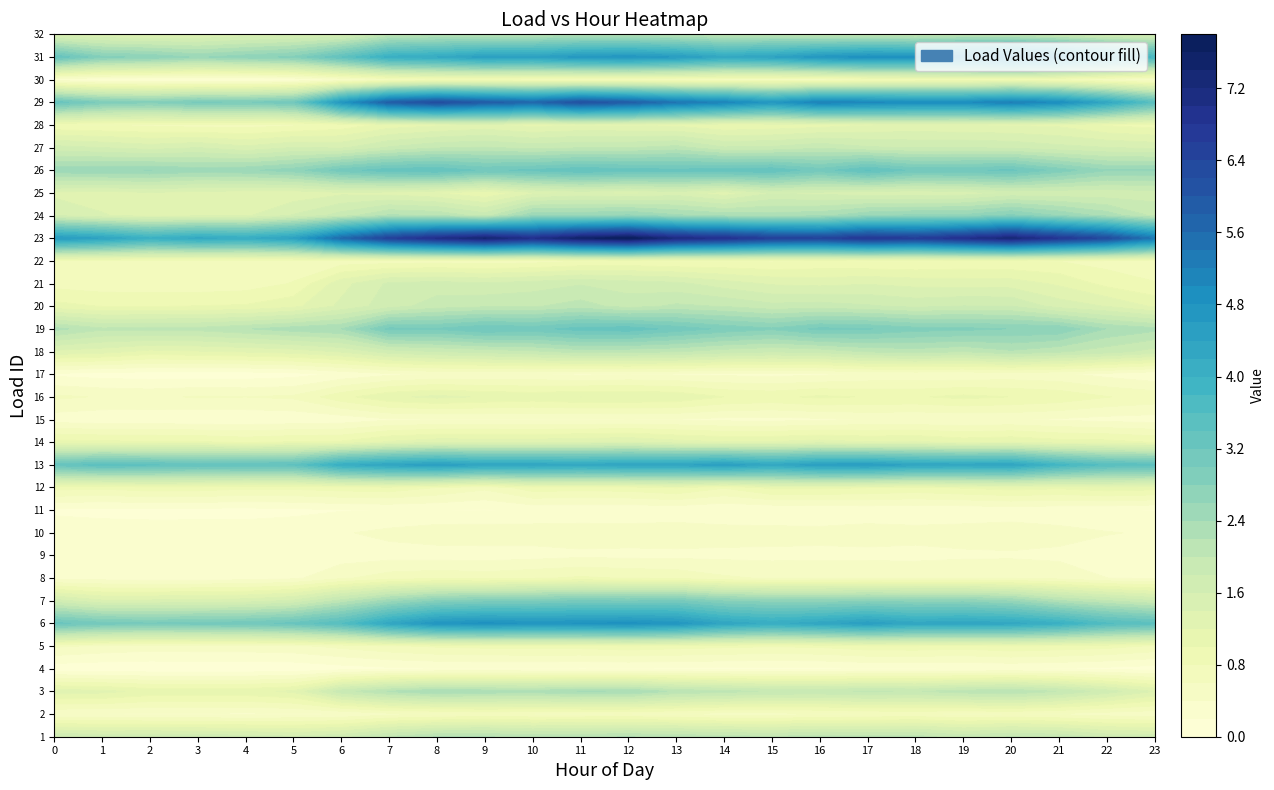

Reading left to right, list all the values displayed in this chart.

1: 0=1.8	1=1.7	2=1.8	3=1.7	4=1.7	5=1.6	6=1.7	7=2.0	8=2.2	9=2.2	10=2.1	11=2.2	12=2.2	13=2.1	14=2.1	15=2.0	16=2.1	17=2.1	18=2.1	19=1.9	20=2.0	21=1.9	22=1.7	23=1.7
2: 0=0.4	1=0.4	2=0.4	3=0.4	4=0.4	5=0.4	6=0.4	7=0.5	8=0.6	9=0.6	10=0.6	11=0.6	12=0.6	13=0.6	14=0.5	15=0.5	16=0.6	17=0.6	18=0.6	19=0.6	20=0.6	21=0.6	22=0.5	23=0.5
3: 0=1.3	1=1.3	2=1.1	3=1.1	4=1.1	5=1.2	6=1.9	7=2.2	8=2.4	9=2.3	10=2.3	11=2.4	12=2.4	13=2.2	14=2.1	15=2.0	16=2.0	17=2.0	18=2.0	19=2.1	20=2.2	21=2.0	22=1.7	23=1.4
4: 0=0.1	1=0.0	2=0.0	3=0.0	4=0.0	5=0.1	6=0.1	7=0.2	8=0.2	9=0.2	10=0.2	11=0.2	12=0.2	13=0.2	14=0.2	15=0.2	16=0.2	17=0.2	18=0.2	19=0.2	20=0.2	21=0.2	22=0.1	23=0.1
5: 0=0.6	1=0.6	2=0.5	3=0.5	4=0.5	5=0.5	6=0.7	7=0.8	8=0.8	9=0.9	10=0.9	11=0.9	12=0.9	13=0.9	14=0.8	15=0.8	16=0.8	17=0.9	18=0.9	19=0.9	20=1.0	21=0.9	22=0.9	23=0.8
6: 0=3.3	1=3.1	2=3.0	3=3.1	4=3.1	5=3.3	6=3.6	7=4.3	8=4.7	9=4.9	10=4.8	11=4.8	12=4.9	13=4.7	14=4.3	15=4.1	16=4.3	17=4.5	18=4.3	19=4.3	20=4.3	21=4.0	22=3.6	23=3.5
7: 0=1.7	1=1.4	2=1.4	3=1.5	4=1.5	5=1.6	6=2.1	7=2.5	8=2.8	9=2.9	10=2.9	11=3.0	12=3.0	13=3.0	14=2.8	15=2.7	16=2.7	17=2.8	18=2.7	19=2.7	20=2.6	21=2.2	22=2.0	23=1.8
8: 0=0.3	1=0.3	2=0.3	3=0.3	4=0.3	5=0.4	6=0.6	7=0.7	8=0.8	9=0.7	10=0.8	11=0.8	12=0.8	13=0.8	14=0.6	15=0.6	16=0.6	17=0.6	18=0.6	19=0.6	20=0.6	21=0.5	22=0.4	23=0.4
9: 0=0.3	1=0.3	2=0.3	3=0.3	4=0.3	5=0.3	6=0.3	7=0.3	8=0.3	9=0.3	10=0.3	11=0.4	12=0.3	13=0.3	14=0.3	15=0.3	16=0.3	17=0.3	18=0.3	19=0.4	20=0.4	21=0.4	22=0.3	23=0.3
10: 0=0.3	1=0.3	2=0.3	3=0.3	4=0.3	5=0.3	6=0.4	7=0.4	8=0.5	9=0.5	10=0.5	11=0.5	12=0.5	13=0.5	14=0.5	15=0.5	16=0.5	17=0.5	18=0.5	19=0.5	20=0.5	21=0.5	22=0.4	23=0.4
11: 0=0.2	1=0.1	2=0.1	3=0.1	4=0.1	5=0.1	6=0.2	7=0.2	8=0.2	9=0.2	10=0.2	11=0.2	12=0.2	13=0.2	14=0.2	15=0.2	16=0.2	17=0.3	18=0.2	19=0.2	20=0.3	21=0.2	22=0.2	23=0.2
12: 0=0.9	1=0.8	2=0.9	3=0.9	4=0.8	5=0.9	6=0.9	7=0.9	8=0.8	9=0.6	10=0.9	11=0.9	12=0.9	13=1.0	14=0.8	15=1.1	16=1.1	17=1.0	18=1.0	19=1.0	20=1.1	21=1.0	22=1.1	23=1.1
13: 0=3.3	1=3.5	2=3.4	3=3.3	4=3.4	5=3.4	6=4.1	7=4.3	8=4.5	9=4.3	10=4.3	11=4.3	12=4.3	13=4.3	14=4.5	15=4.3	16=4.5	17=4.5	18=4.3	19=4.3	20=4.3	21=3.9	22=3.5	23=3.5
14: 0=1.1	1=1.0	2=1.0	3=1.0	4=1.0	5=1.0	6=1.0	7=1.2	8=1.3	9=1.3	10=1.3	11=1.4	12=1.4	13=1.3	14=1.2	15=1.2	16=1.3	17=1.2	18=1.2	19=1.1	20=1.2	21=1.1	22=1.1	23=1.0
15: 0=0.3	1=0.3	2=0.3	3=0.2	4=0.2	5=0.3	6=0.3	7=0.4	8=0.4	9=0.4	10=0.4	11=0.4	12=0.4	13=0.4	14=0.3	15=0.3	16=0.4	17=0.4	18=0.4	19=0.4	20=0.4	21=0.4	22=0.3	23=0.3
16: 0=0.6	1=0.6	2=0.6	3=0.6	4=0.6	5=0.6	6=0.9	7=1.2	8=1.2	9=1.2	10=1.1	11=1.2	12=1.2	13=1.2	14=1.0	15=1.0	16=1.0	17=1.0	18=1.0	19=1.1	20=1.0	21=0.9	22=0.8	23=0.7
17: 0=0.2	1=0.1	2=0.1	3=0.1	4=0.1	5=0.1	6=0.2	7=0.4	8=0.4	9=0.4	10=0.4	11=0.4	12=0.4	13=0.4	14=0.4	15=0.3	16=0.4	17=0.4	18=0.4	19=0.4	20=0.5	21=0.4	22=0.3	23=0.2
18: 0=1.3	1=1.3	2=1.1	3=1.2	4=1.2	5=1.3	6=1.4	7=1.7	8=1.8	9=1.9	10=2.0	11=2.1	12=2.1	13=2.0	14=1.9	15=1.8	16=1.9	17=2.0	18=2.1	19=2.0	20=2.2	21=2.0	22=1.9	23=1.7
19: 0=2.3	1=2.0	2=2.1	3=2.1	4=2.2	5=2.3	6=2.4	7=3.1	8=3.0	9=3.2	10=3.1	11=3.3	12=3.3	13=3.1	14=2.9	15=2.8	16=3.1	17=3.0	18=2.9	19=2.9	20=2.8	21=2.8	22=2.4	23=2.3
20: 0=1.1	1=1.0	2=1.0	3=1.0	4=1.0	5=1.1	6=1.4	7=1.7	8=1.9	9=2.0	10=2.0	11=2.1	12=1.9	13=2.0	14=2.0	15=1.9	16=1.9	17=1.8	18=1.7	19=1.8	20=1.8	21=1.5	22=1.4	23=1.2
21: 0=0.7	1=0.7	2=0.7	3=0.7	4=0.7	5=0.8	6=1.3	7=1.6	8=1.7	9=1.6	10=1.7	11=1.8	12=1.7	13=1.6	14=1.5	15=1.4	16=1.3	17=1.4	18=1.3	19=1.3	20=1.3	21=1.2	22=0.9	23=0.8
22: 0=0.7	1=0.7	2=0.7	3=0.7	4=0.7	5=0.7	6=0.7	7=0.7	8=0.7	9=0.7	10=0.7	11=0.8	12=0.8	13=0.8	14=0.8	15=0.8	16=0.8	17=0.8	18=0.8	19=0.8	20=0.8	21=0.8	22=0.7	23=0.7
23: 0=4.6	1=4.4	2=4.0	3=4.2	4=4.1	5=4.4	6=5.6	7=6.5	8=7.0	9=7.4	10=7.0	11=7.5	12=7.8	13=7.1	14=6.9	15=6.5	16=6.4	17=6.8	18=6.6	19=6.9	20=7.3	21=6.8	22=6.3	23=5.3
24: 0=1.6	1=1.4	2=1.3	3=1.4	4=1.4	5=1.6	6=1.9	7=2.2	8=2.2	9=1.9	10=2.6	11=2.6	12=2.6	13=2.4	14=2.3	15=2.3	16=2.3	17=2.6	18=2.7	19=2.6	20=2.9	21=2.6	22=2.3	23=2.0
25: 0=1.3	1=1.3	2=1.4	3=1.3	4=1.3	5=1.3	6=1.4	7=1.3	8=1.2	9=1.0	10=1.4	11=1.5	12=1.4	13=1.5	14=1.3	15=1.6	16=1.5	17=1.5	18=1.4	19=1.5	20=1.6	21=1.6	22=1.6	23=1.7
26: 0=2.5	1=2.6	2=2.6	3=2.5	4=2.6	5=2.7	6=3.1	7=3.3	8=3.4	9=3.2	10=3.2	11=3.4	12=3.3	13=3.3	14=3.3	15=3.4	16=3.1	17=3.4	18=3.1	19=3.2	20=3.2	21=2.9	22=2.6	23=2.6
27: 0=1.7	1=1.6	2=1.5	3=1.6	4=1.5	5=1.6	6=1.6	7=1.8	8=2.0	9=2.0	10=1.9	11=2.0	12=2.0	13=2.1	14=1.8	15=1.8	16=2.0	17=1.8	18=1.8	19=1.8	20=1.8	21=1.7	22=1.6	23=1.5
28: 0=0.8	1=0.8	2=0.8	3=0.7	4=0.7	5=0.8	6=0.9	7=1.1	8=1.2	9=1.3	10=1.1	11=1.2	12=1.2	13=1.1	14=1.0	15=1.0	16=1.1	17=1.2	18=1.2	19=1.2	20=1.2	21=1.2	22=1.0	23=0.9
29: 0=3.3	1=2.9	2=2.8	3=3.0	4=3.0	5=3.1	6=4.7	7=5.9	8=6.3	9=5.9	10=5.6	11=6.2	12=5.9	13=5.4	14=5.1	15=4.7	16=5.2	17=5.0	18=4.9	19=4.9	20=5.2	21=4.9	22=4.3	23=3.5
30: 0=0.3	1=0.2	2=0.2	3=0.1	4=0.1	5=0.2	6=0.4	7=0.6	8=0.7	9=0.7	10=0.7	11=0.7	12=0.7	13=0.6	14=0.6	15=0.6	16=0.6	17=0.7	18=0.8	19=0.8	20=0.8	21=0.7	22=0.6	23=0.4
31: 0=3.4	1=2.8	2=2.7	3=2.6	4=2.7	5=2.8	6=3.4	7=4.1	8=4.2	9=4.5	10=4.4	11=4.7	12=4.7	13=4.6	14=4.2	15=4.4	16=4.7	17=4.9	18=4.8	19=5.0	20=5.2	21=4.8	22=4.3	23=3.8
32: 0=1.4	1=1.4	2=1.3	3=1.4	4=1.5	5=1.5	6=1.6	7=2.0	8=2.1	9=2.0	10=2.1	11=2.2	12=2.1	13=2.1	14=2.0	15=2.0	16=1.9	17=1.9	18=1.8	19=1.9	20=1.9	21=1.8	22=1.6	23=1.6